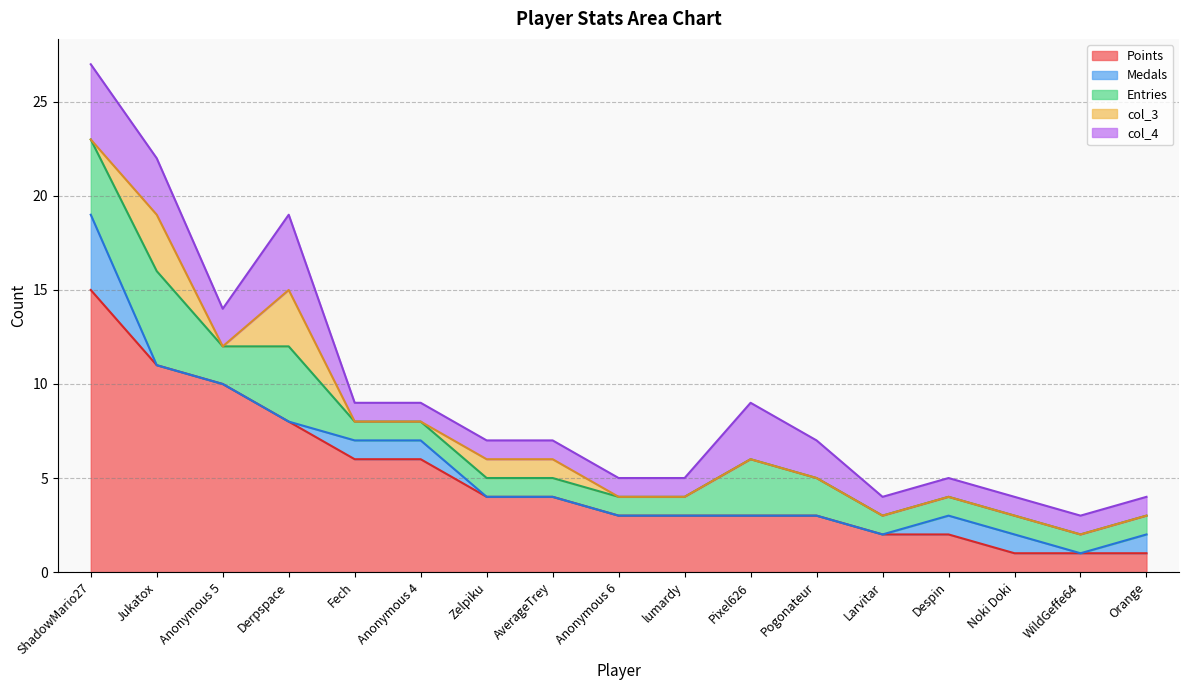

How many lines are shown in the chart?

5